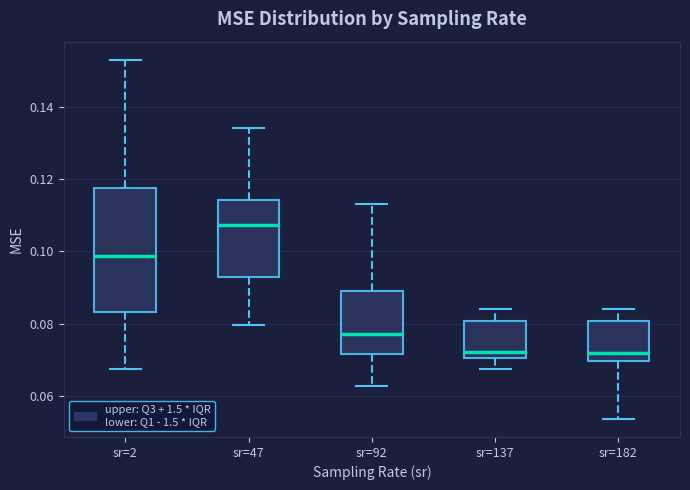

Reading left to right, transcribe this box plot: for each box, give where its median line is, the range the box spans, and where its two whiskers end, as read against the y-axis. The values are not printed on the chart, so give them approximately, as read against the axis.

sr=2: median 0.098, box 0.084 to 0.118, whiskers 0.068 to 0.154
sr=47: median 0.108, box 0.092 to 0.114, whiskers 0.080 to 0.134
sr=92: median 0.078, box 0.072 to 0.088, whiskers 0.062 to 0.114
sr=137: median 0.072, box 0.070 to 0.080, whiskers 0.068 to 0.084
sr=182: median 0.072, box 0.070 to 0.080, whiskers 0.054 to 0.084